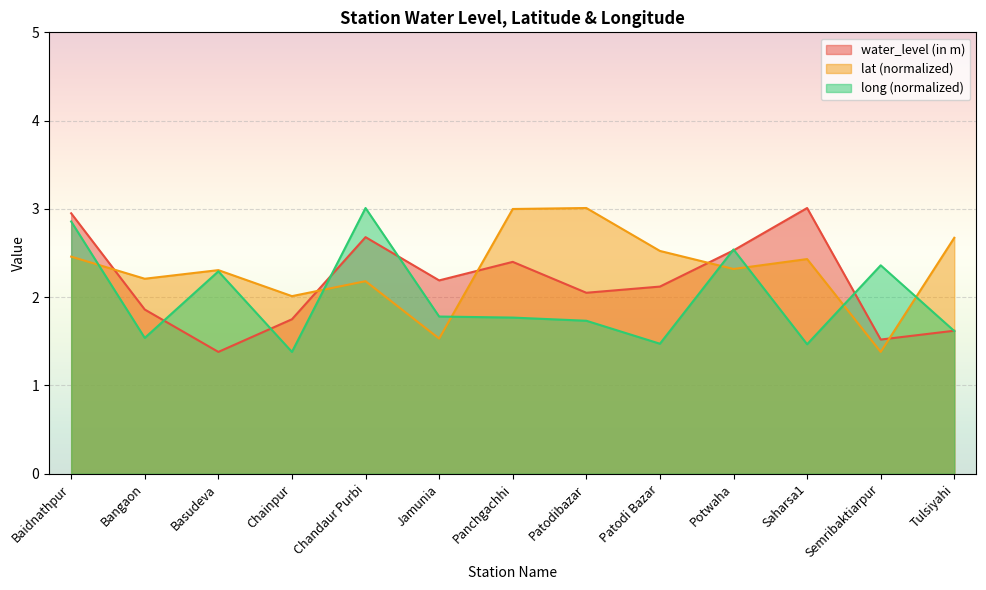

Which category has the lowest value across all series?

Basudeva